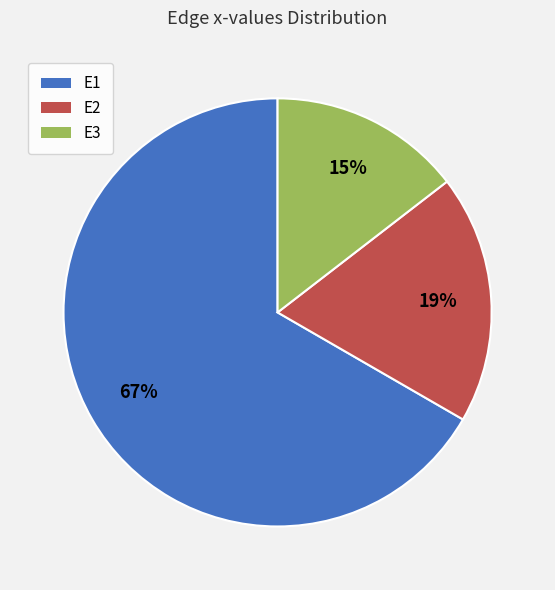

Is the sum of E1 and E3 greater than half?

Yes